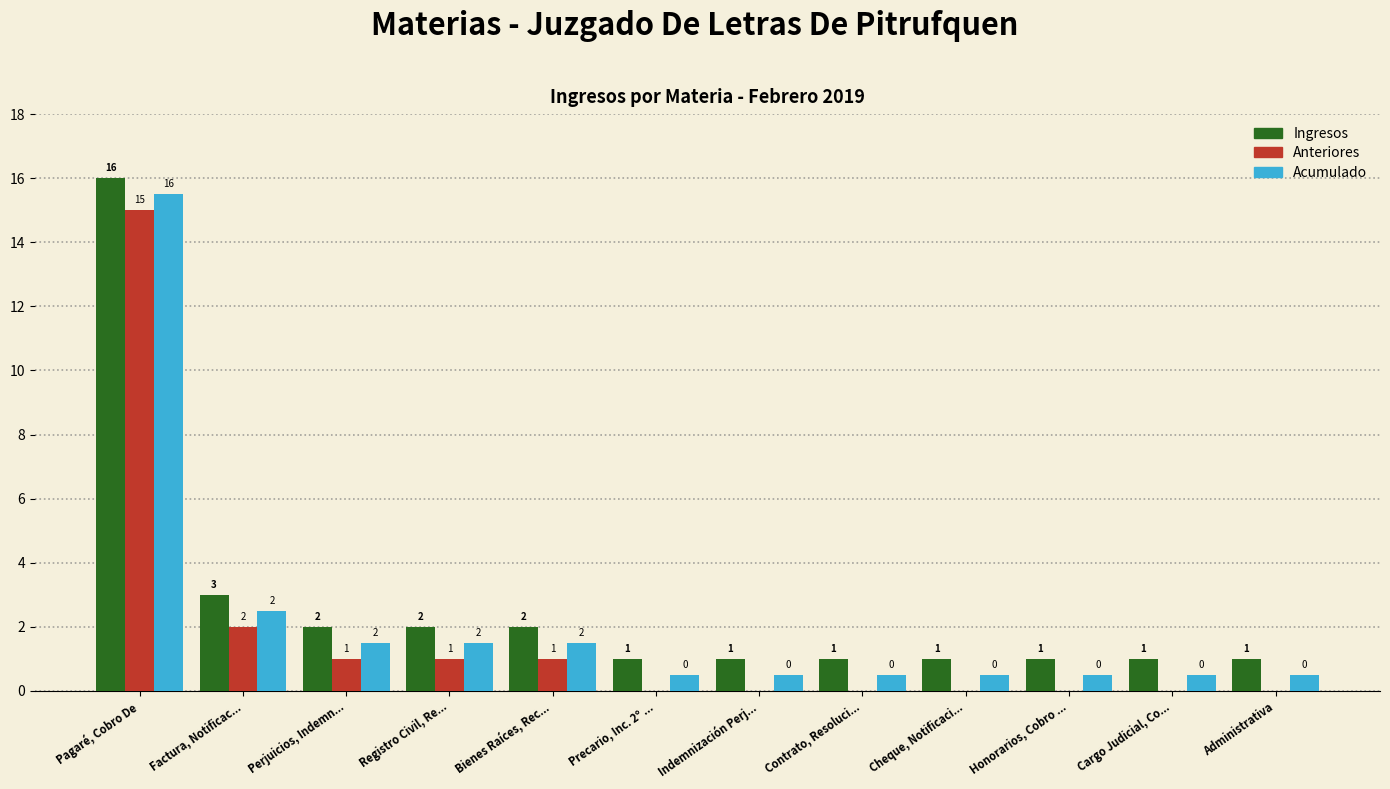

Which series has the largest total across all categories?

Ingresos